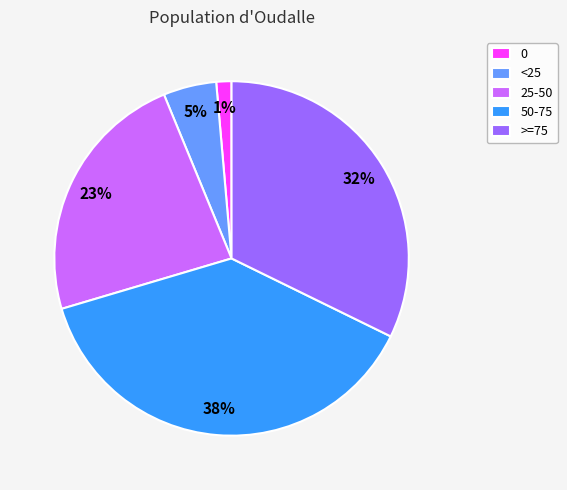

To the nearest percent, what is the average slice percentage?

20%